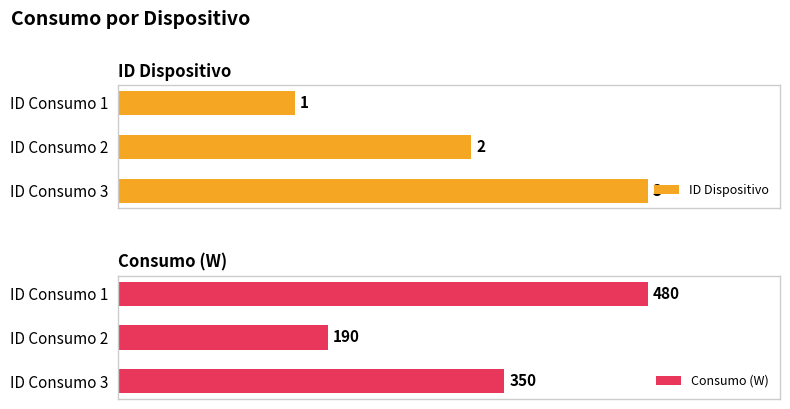

What are all the series names shown in the legend?

ID Dispositivo, Consumo (W)